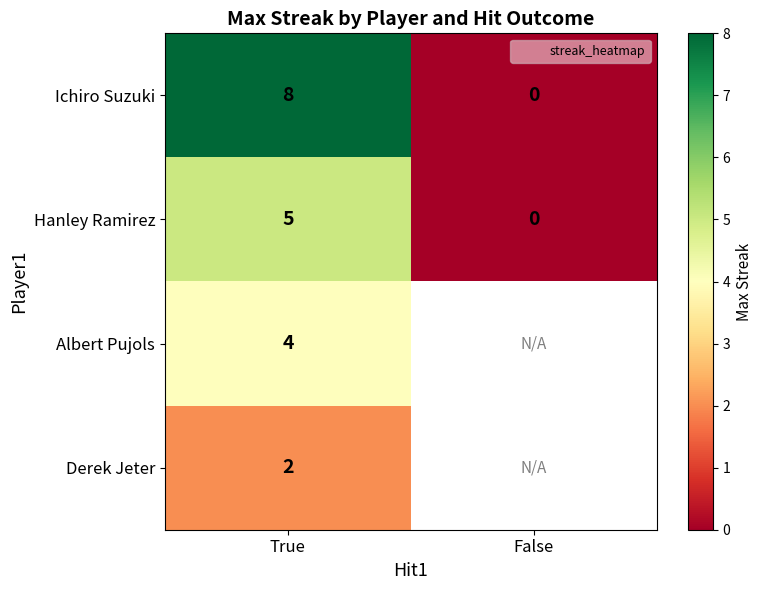

How many series are shown in this chart?

4